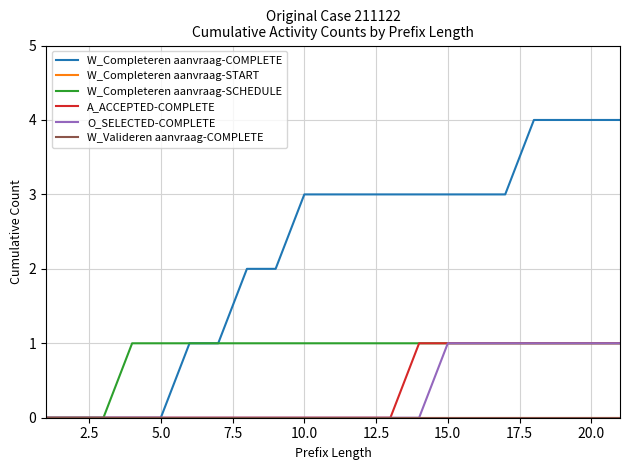

How many A_ACCEPTED-COMPLETE values are between 0 and 1?

21